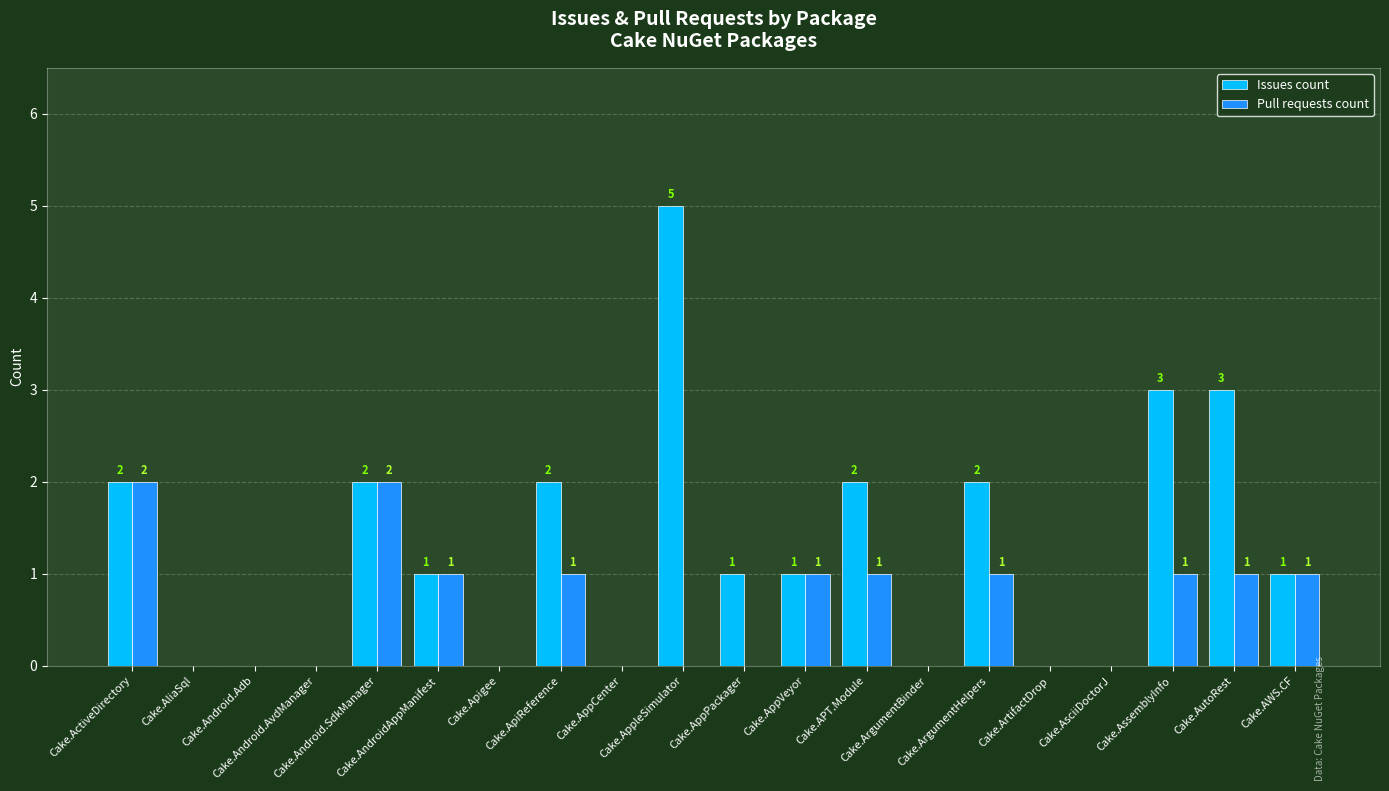

How many Issues count values are between 0 and 2?

17